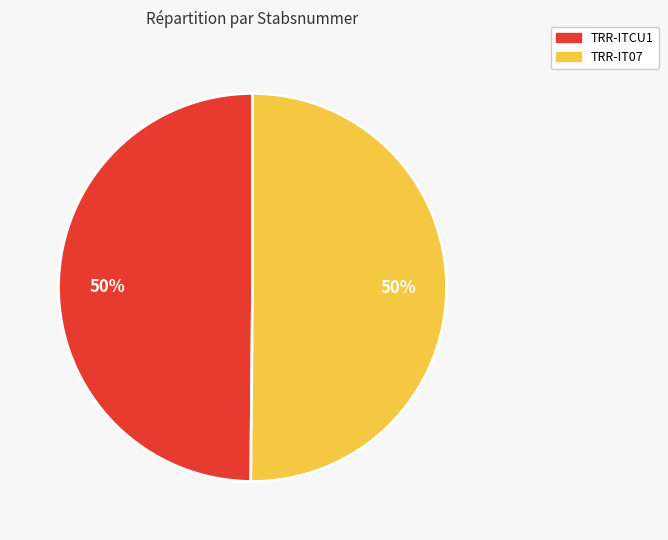

To the nearest percent, what percentage of the pie is TRR-ITCU1?

50%